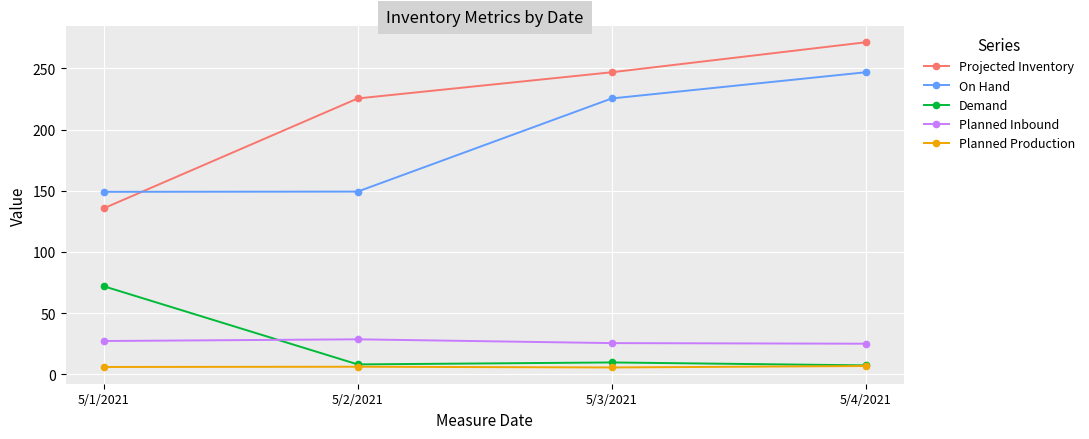

What value does the Projected Inventory series have at 5/2/2021?

225.4